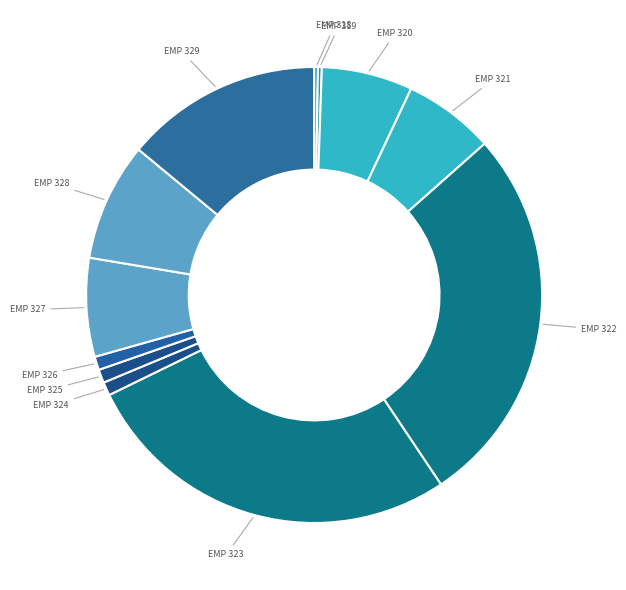

Does EMP 321 represent more than half of the total?

No